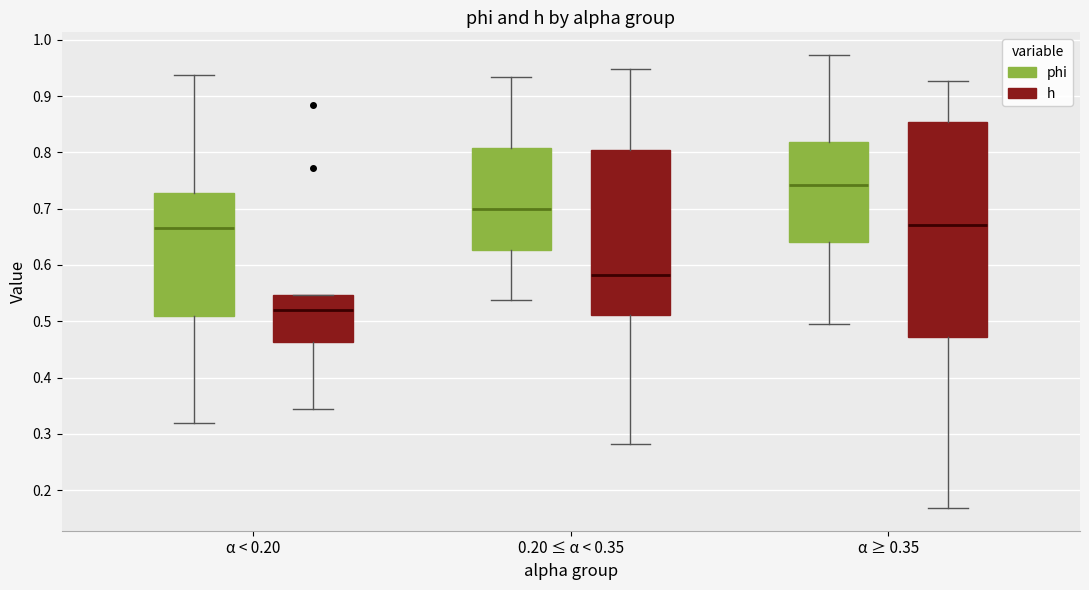

Reading left to right, transcribe this box plot: for each box, give where its median line is, the range the box spans, and where its two whiskers end, as read against the y-axis. The values are not printed on the chart, so give them approximately, as read against the axis.

α < 0.20 (phi): median 0.67, box 0.51 to 0.73, whiskers 0.32 to 0.94
α < 0.20 (h): median 0.52, box 0.46 to 0.55, whiskers 0.34 to 0.55
0.20 ≤ α < 0.35 (phi): median 0.70, box 0.63 to 0.81, whiskers 0.54 to 0.93
0.20 ≤ α < 0.35 (h): median 0.58, box 0.51 to 0.80, whiskers 0.28 to 0.95
α ≥ 0.35 (phi): median 0.74, box 0.64 to 0.82, whiskers 0.50 to 0.97
α ≥ 0.35 (h): median 0.67, box 0.47 to 0.85, whiskers 0.17 to 0.93